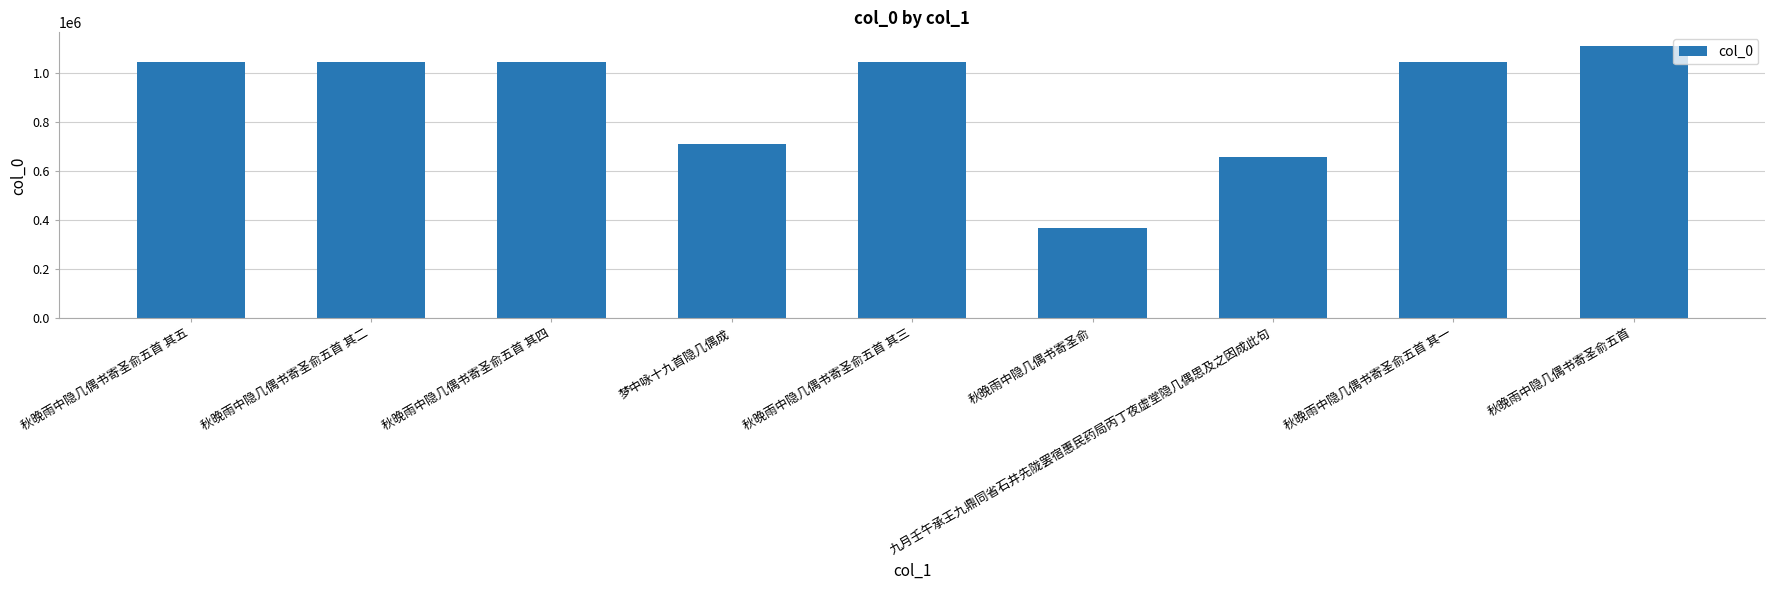

Which has a higher value, 秋晚雨中隐几偶书寄圣俞五首 or 秋晚雨中隐几偶书寄圣俞?

秋晚雨中隐几偶书寄圣俞五首